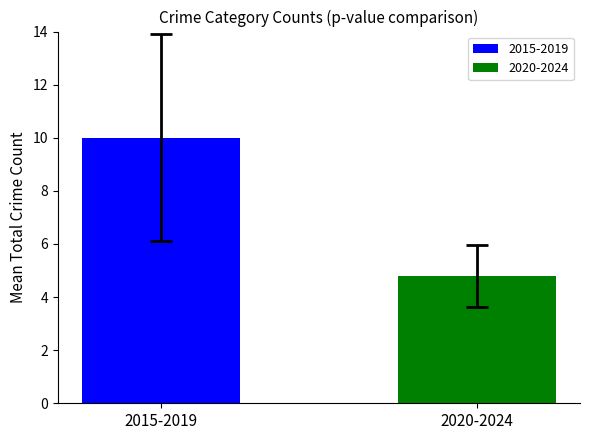

Which series has the widest spread of values?

2015-2019